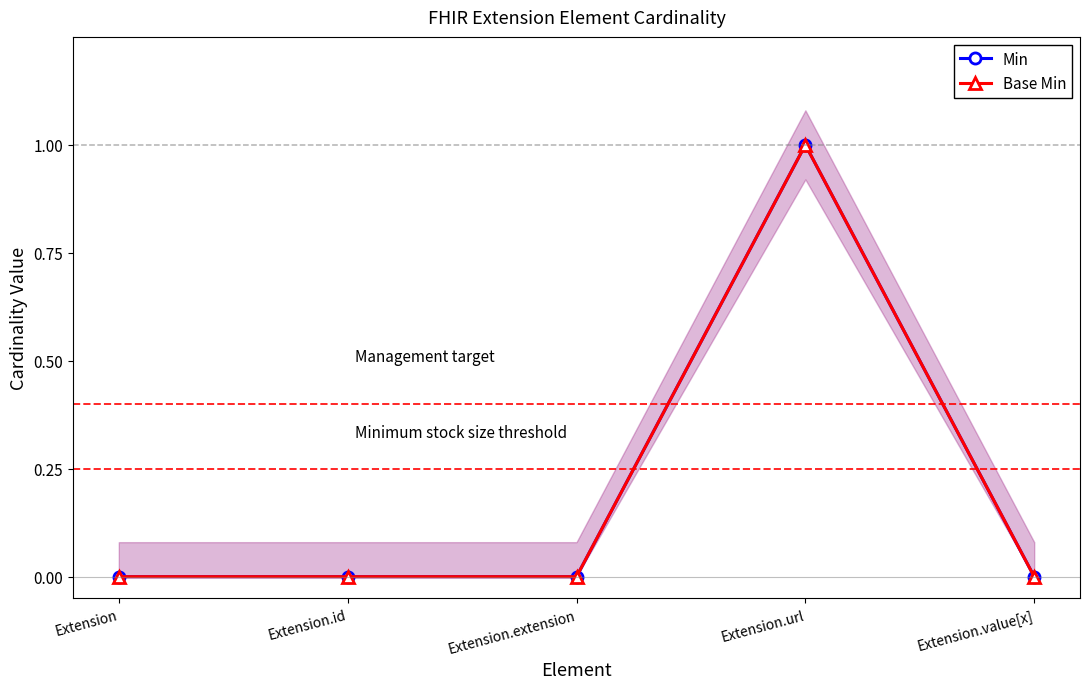

Between Extension.url and Extension.value[x], which series saw the biggest shift?

Min